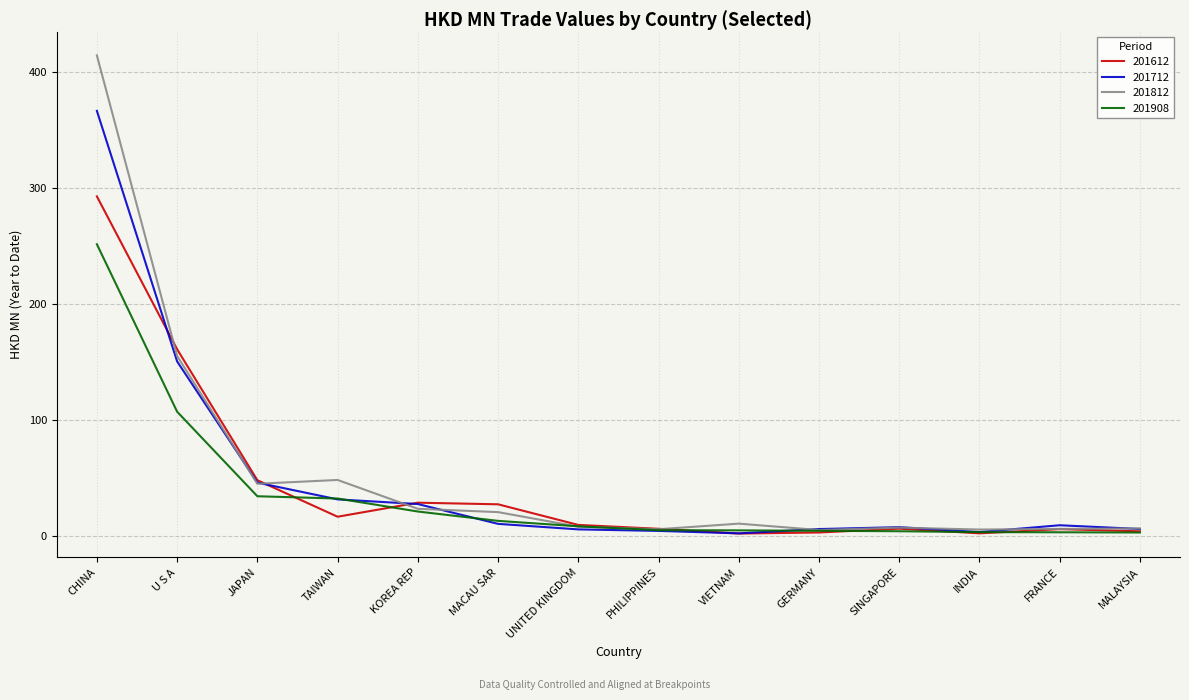

What is the sum of all 201908 values?

495.7